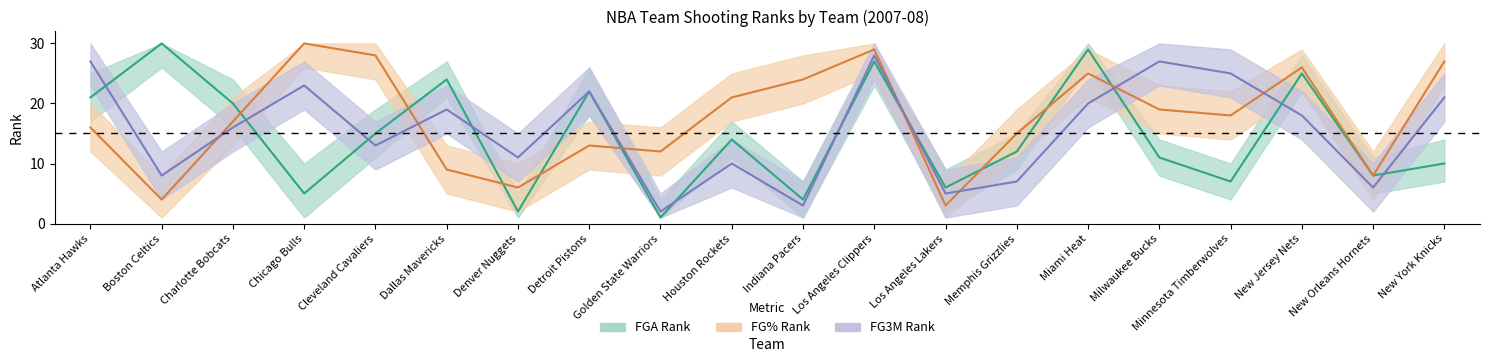

True or false: FGA_RANK and FG_PCT_RANK cross at least once.

True